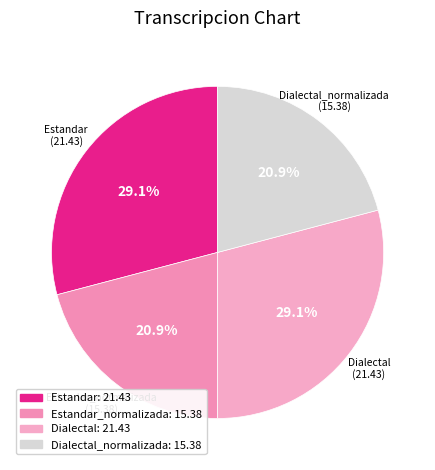

To the nearest percent, what is the difference between the largest and smallest slice percentages?

8%